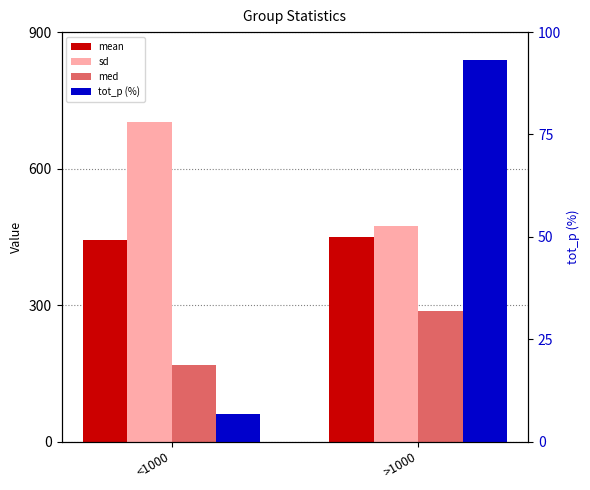

What is the label of the 1st bar from the left?

<1000